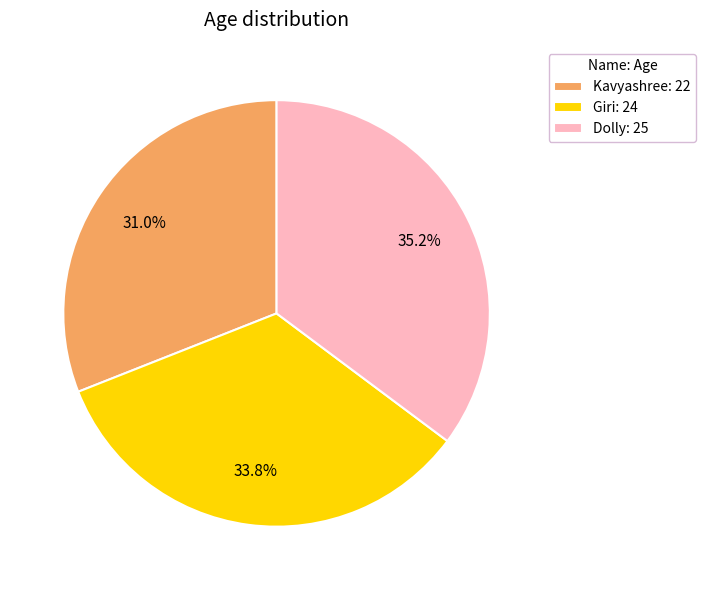

Rank the categories by value from lowest to highest.

Kavyashree, Giri, Dolly